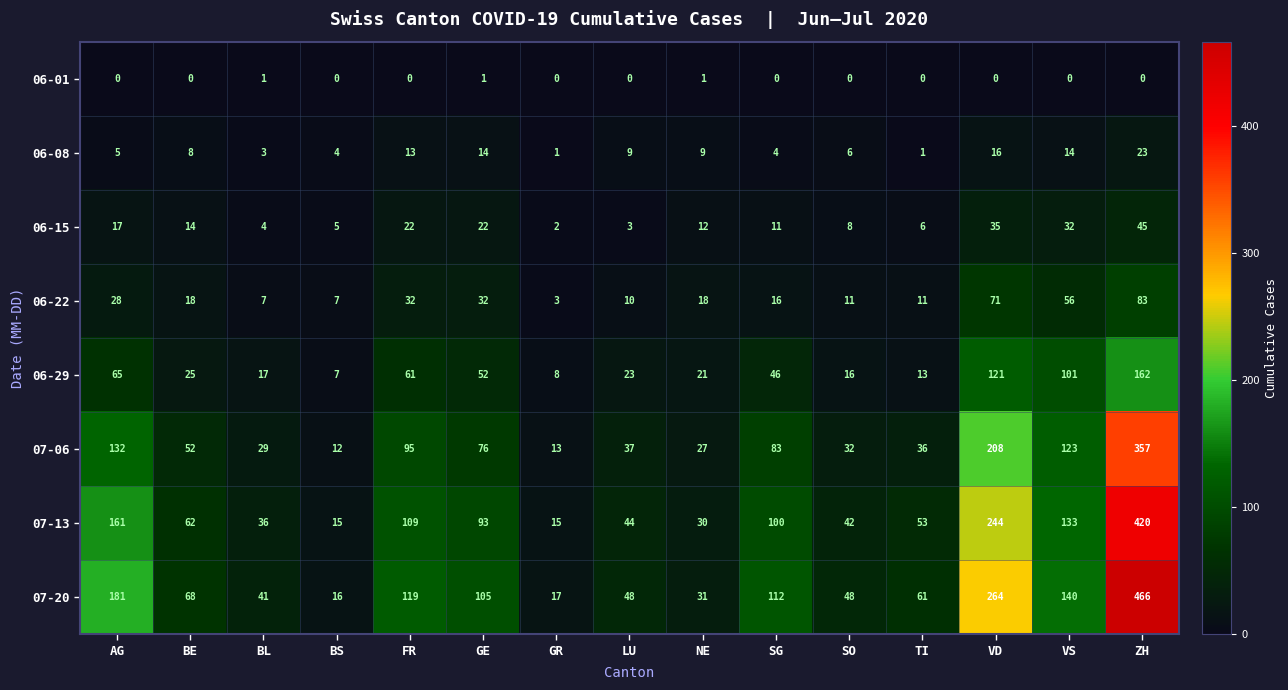

The value of 07-06 at AG is 132. True or false?

True